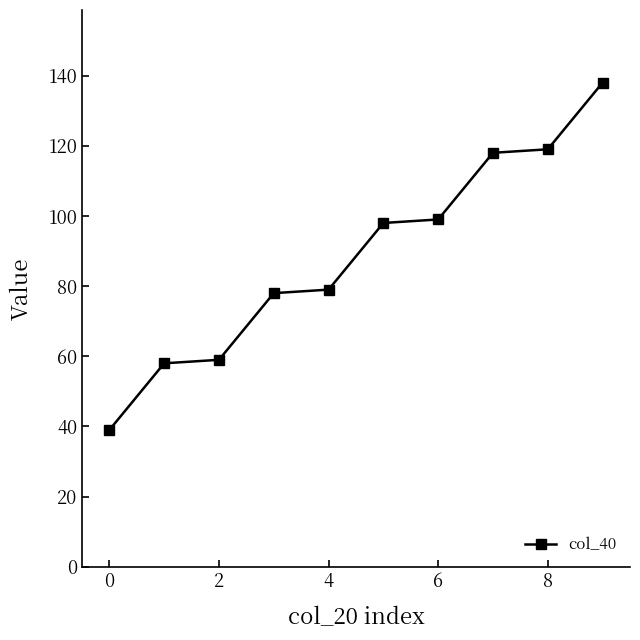

How many values are below 98?

5